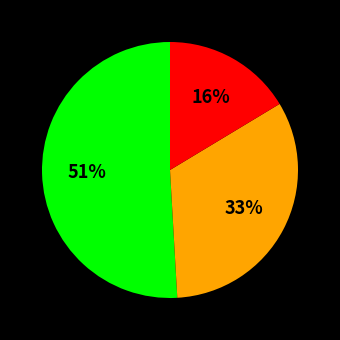

To the nearest percent, what is the difference between the largest and smallest slice percentages?

35%